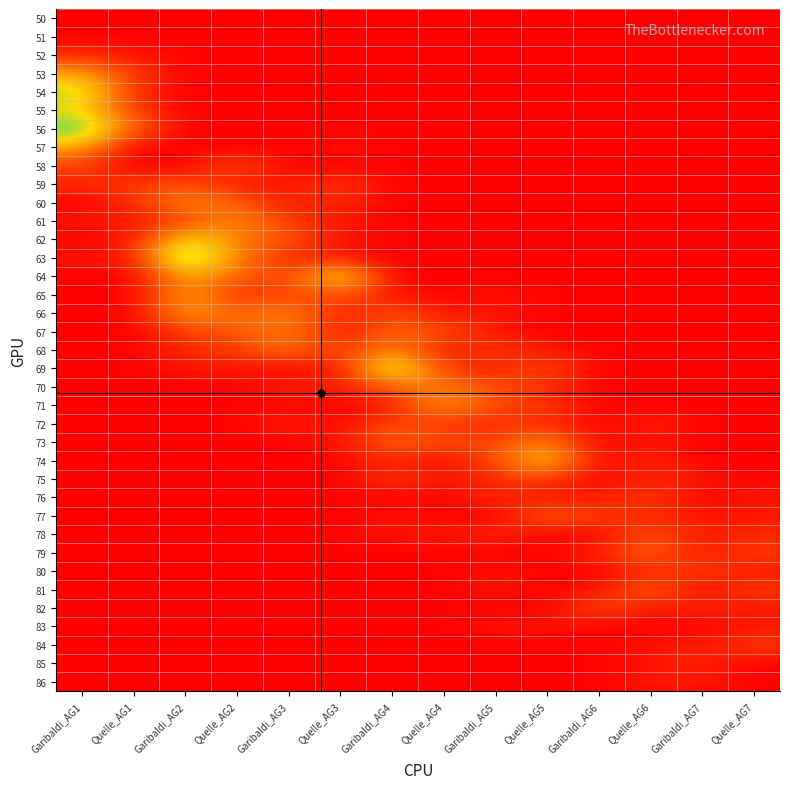

Which category has the highest value across all series?

Garibaldi_AG2